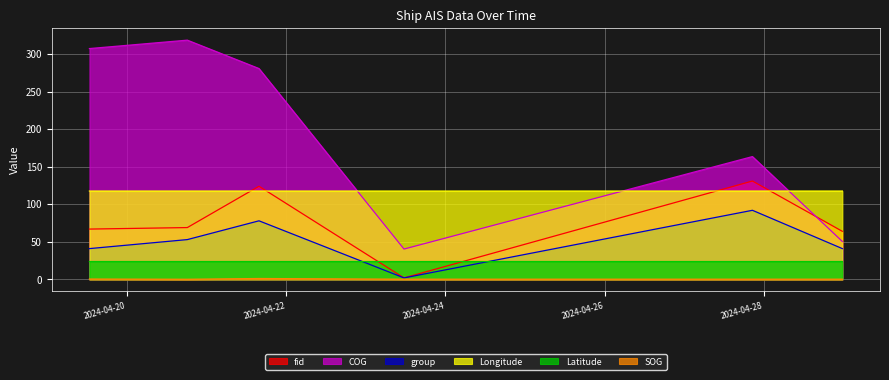

The value of COG at 2024-04-21 15:50:05 is 280.7. True or false?

True